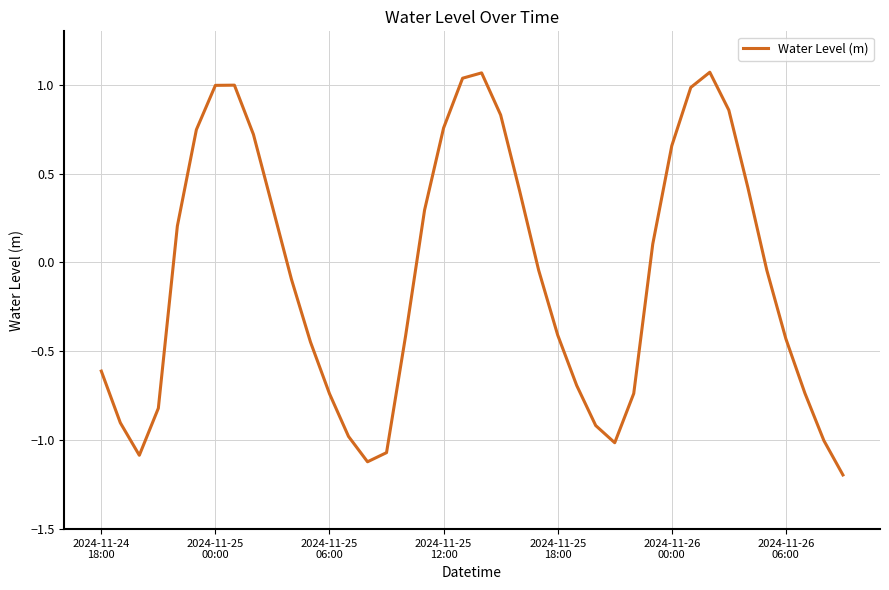

What is the difference between the maximum and minimum values?

2.3